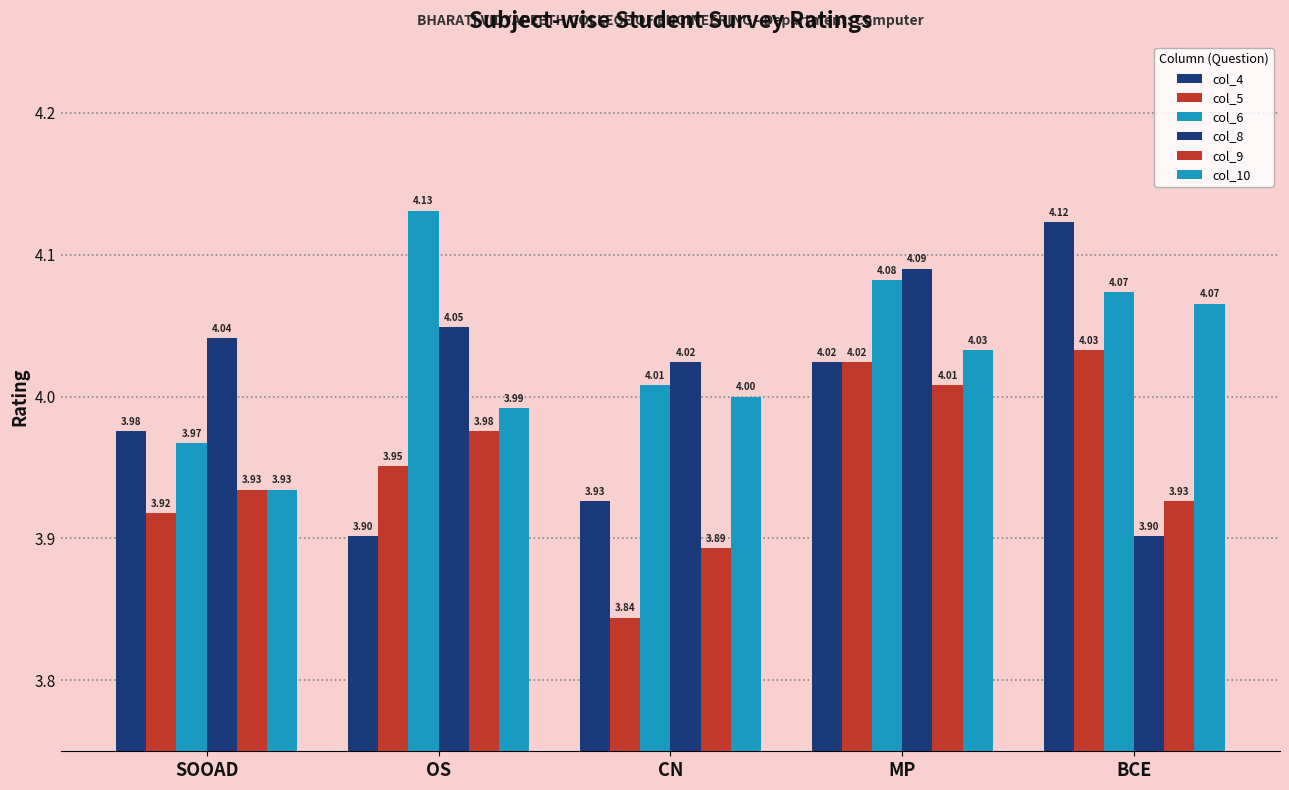

Does the chart contain any negative values?

No